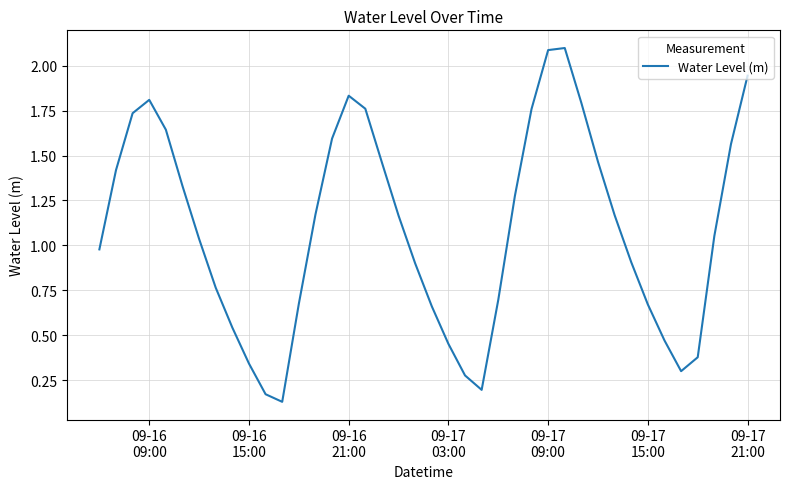

What is the greatest value displayed?

2.1